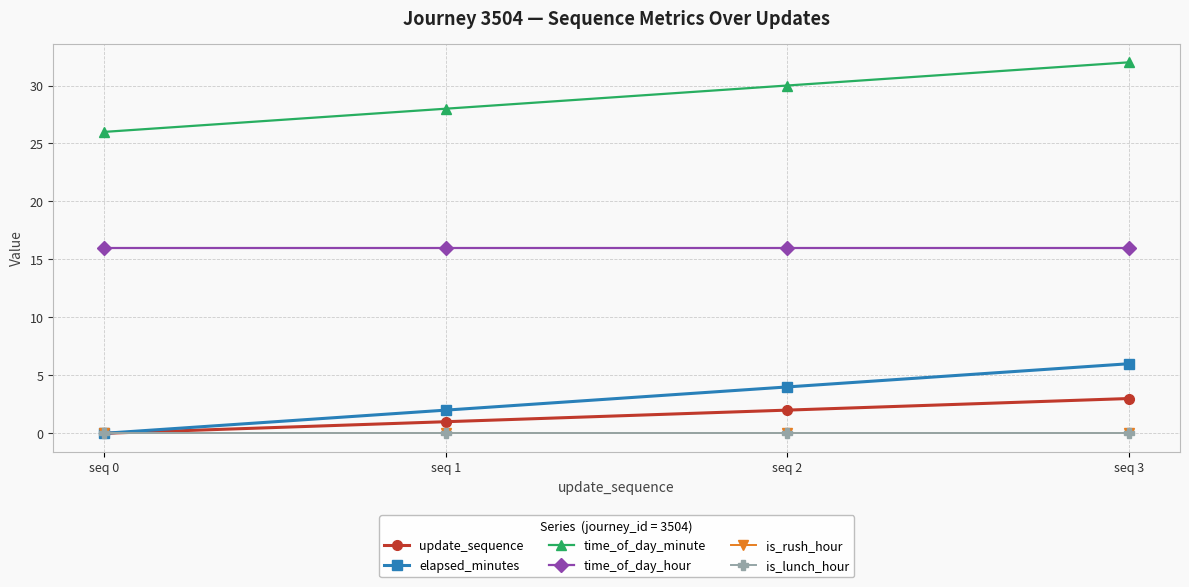

True or false: time_of_day_hour and update_sequence intersect in this chart.

False